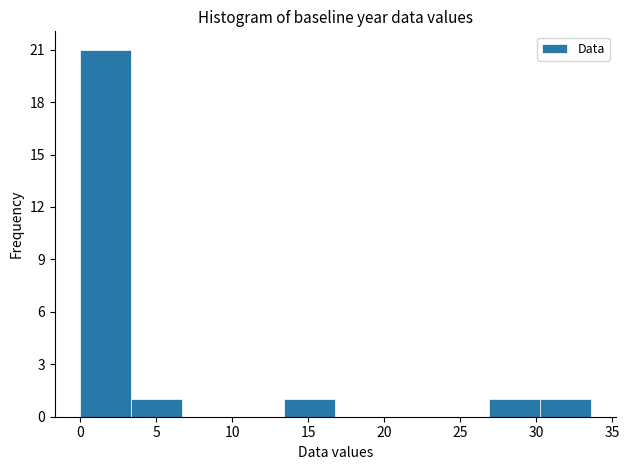

How tall is the bar that spans 13.5 to 17.0 on the x-axis? Neither the bar edges nor the heights are printed on the chart, so give them approximately, as read against the axes.

1